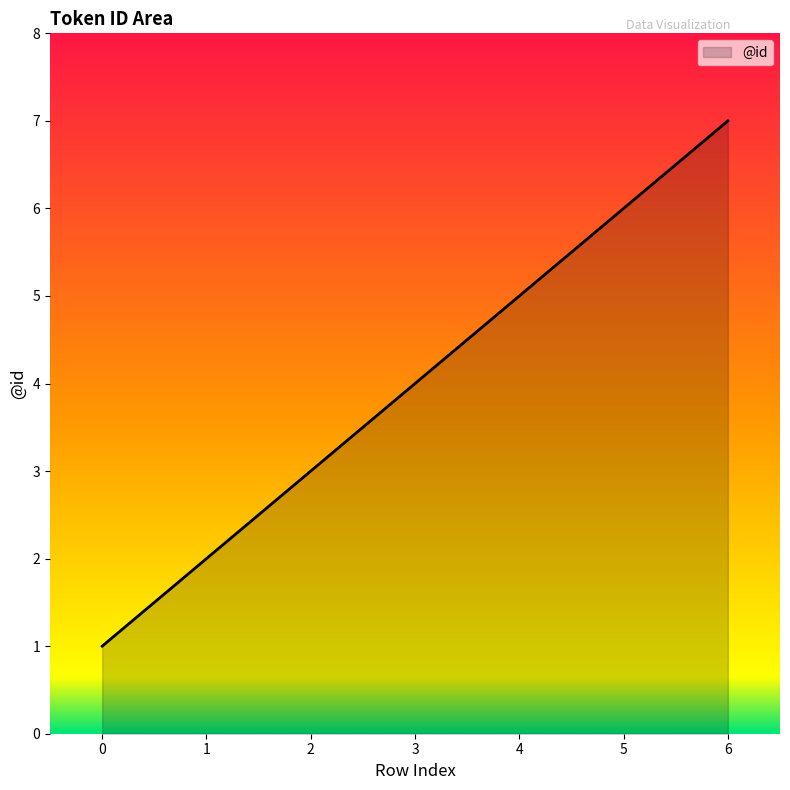

What is the difference between the second highest and second lowest values?

4